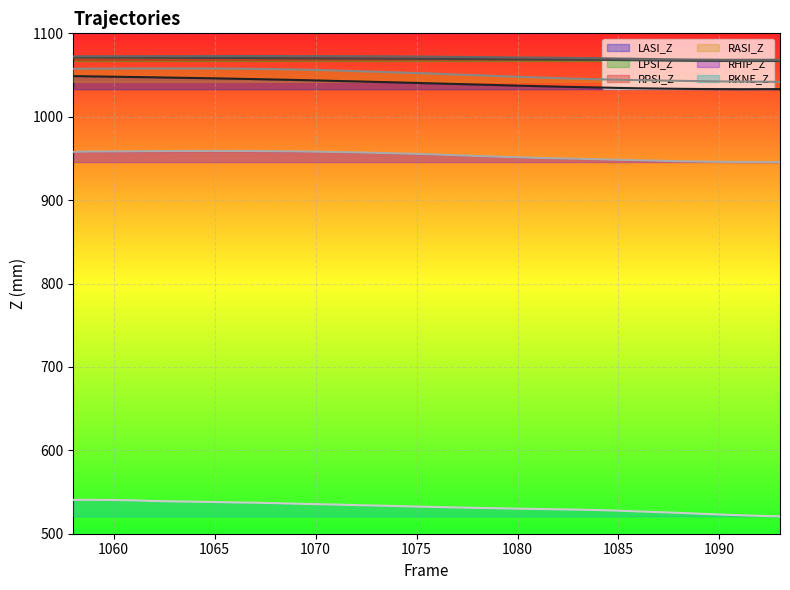

Reading left to right, what are all the values shown in this chart?

LASI_Z: 1048.7	1048.4	1048.0	1047.6	1047.3	1046.8	1046.4	1046.0	1045.6	1045.1	1044.6	1044.1	1043.5	1042.9	1042.4	1041.8	1041.2	1040.5	1039.9	1039.3	1038.6	1038.0	1037.3	1036.7	1036.1	1035.6	1035.1	1034.5	1034.1	1033.8	1033.5	1033.3	1033.1	1033.0	1033.1	1033.2
LPSI_Z: 1071.1	1071.0	1070.9	1070.9	1070.8	1070.7	1070.6	1070.5	1070.4	1070.3	1070.2	1070.1	1070.0	1069.9	1069.8	1069.7	1069.6	1069.5	1069.3	1069.2	1069.1	1068.9	1068.8	1068.7	1068.5	1068.4	1068.2	1068.0	1067.7	1067.4	1067.1	1067.0	1066.8	1066.8	1066.8	1066.8
RPSI_Z: 1072.5	1072.5	1072.5	1072.6	1072.7	1072.7	1072.7	1072.8	1072.8	1072.7	1072.8	1072.7	1072.7	1072.6	1072.5	1072.5	1072.4	1072.2	1072.0	1071.8	1071.6	1071.3	1071.1	1070.9	1070.7	1070.4	1070.1	1069.8	1069.4	1069.1	1068.7	1068.5	1068.3	1068.3	1068.3	1068.4
RASI_Z: 1057.5	1057.7	1057.7	1057.8	1057.9	1057.9	1057.9	1057.8	1057.7	1057.4	1057.1	1056.6	1056.1	1055.5	1054.7	1054.0	1053.2	1052.4	1051.6	1050.6	1049.8	1048.8	1047.9	1047.0	1046.3	1045.5	1044.8	1044.3	1043.8	1043.5	1043.1	1042.7	1042.4	1042.2	1042.0	1041.8
RHIP_Z: 958.0	958.3	958.4	958.6	958.8	958.9	959.0	959.0	959.0	958.9	958.6	958.5	958.1	957.7	957.3	956.7	956.1	955.5	954.7	953.8	952.9	952.1	951.4	950.7	950.1	949.6	949.0	948.4	947.8	947.3	946.6	946.3	946.0	945.7	945.7	945.6
RKNE_Z: 540.6	540.6	540.5	540.0	539.2	538.8	538.4	538.0	537.5	537.2	536.7	536.0	535.5	534.9	534.3	533.8	533.2	532.6	532.0	531.5	531.0	530.6	530.1	529.7	529.3	528.9	528.4	527.6	526.7	525.9	525.0	524.0	523.0	522.2	521.4	520.8